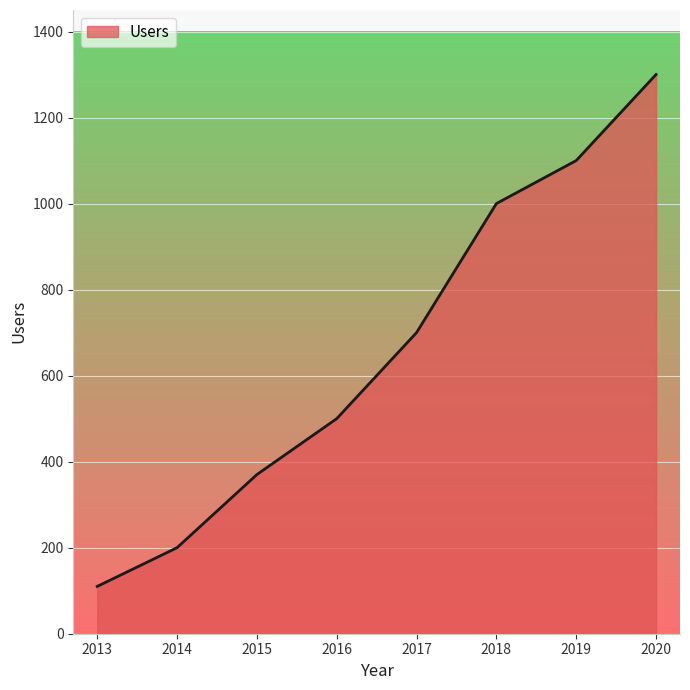

What is the smallest value displayed?

110